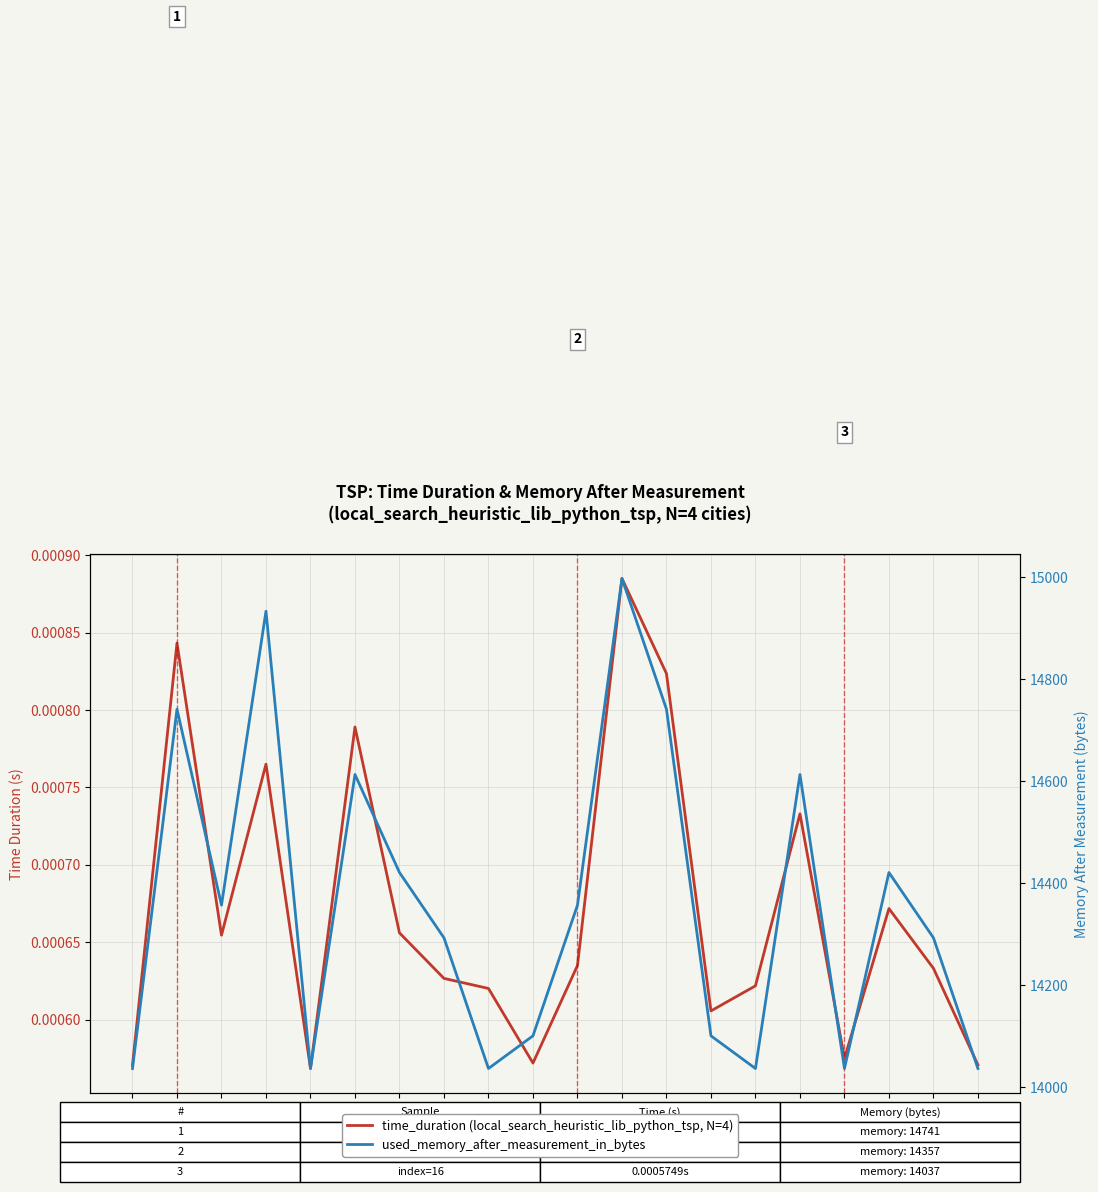

True or false: time_duration (local_search_heuristic_lib_python_tsp, N=4) has a value of 0.0 at 10.

True